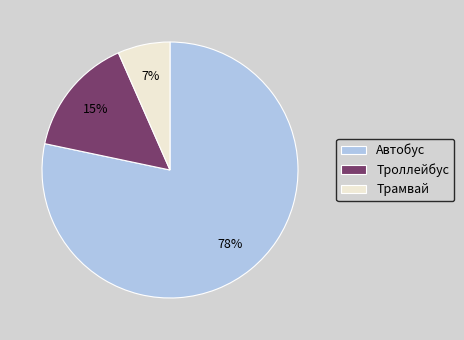

How many segments does this pie chart have?

3